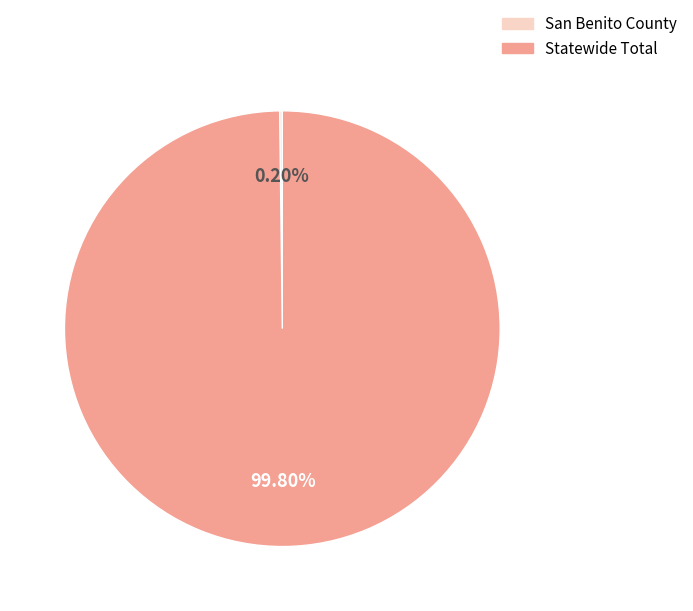

What is the largest slice in the pie chart?

Statewide Total